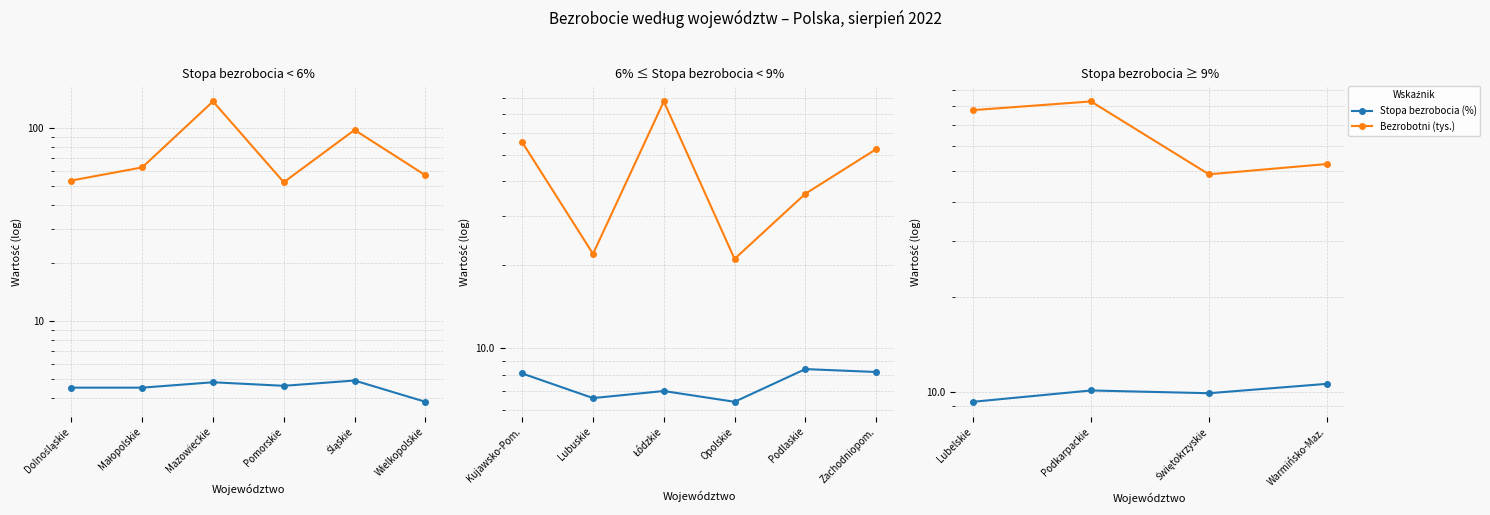

What are all the series names shown in the legend?

Stopa bezrobocia (%), Bezrobotni (tys.)